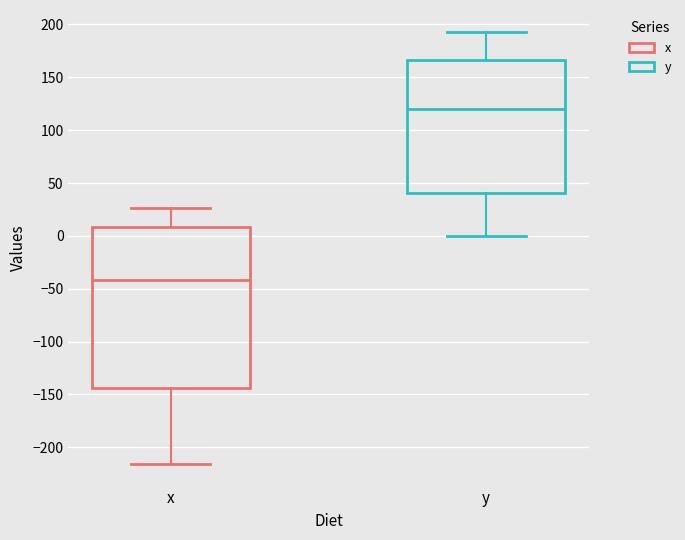

Which box's median line is the highest?

y